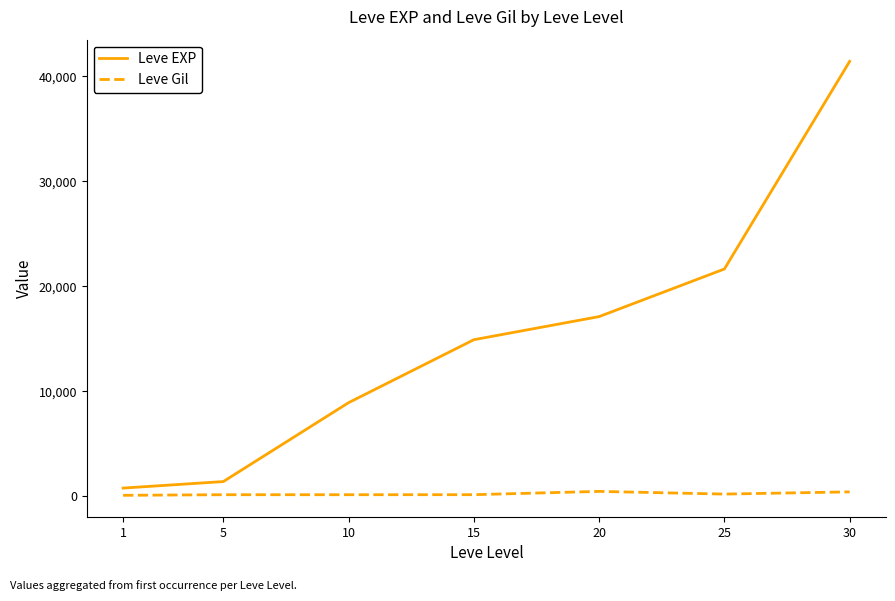

Rank the series by their average value, from highest to lowest.

Leve EXP, Leve Gil